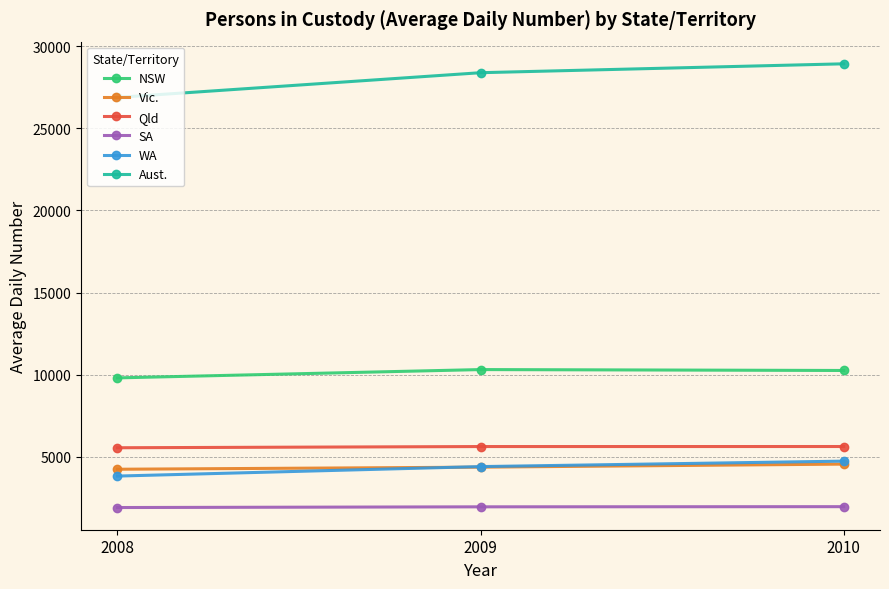

What is the value of the NSW point at the 3rd from the left?

10255